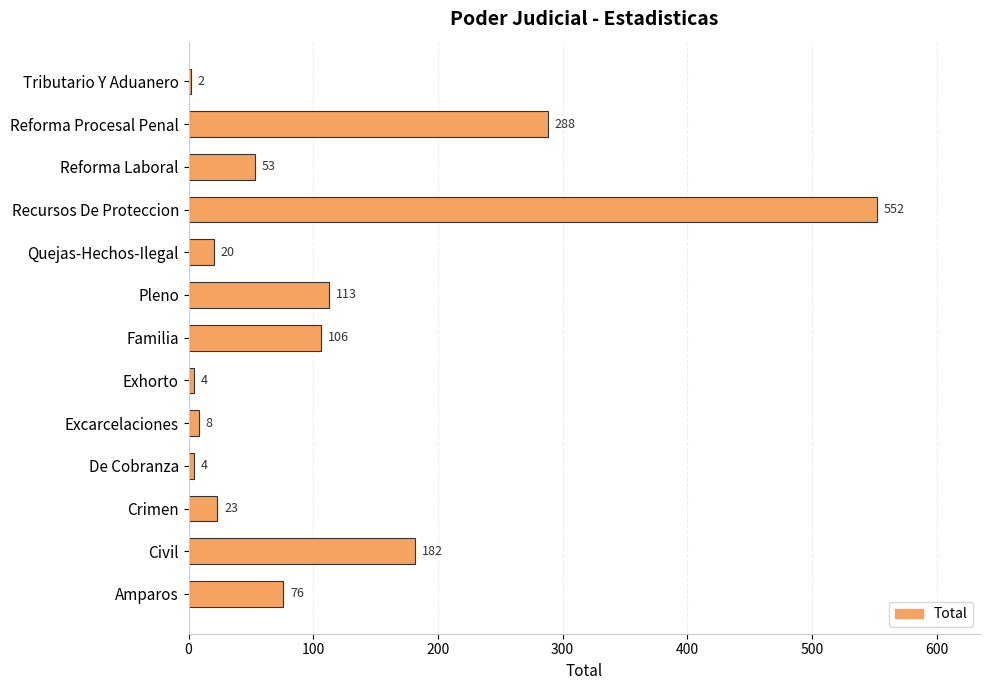

What is the maximum value shown in the chart?

552